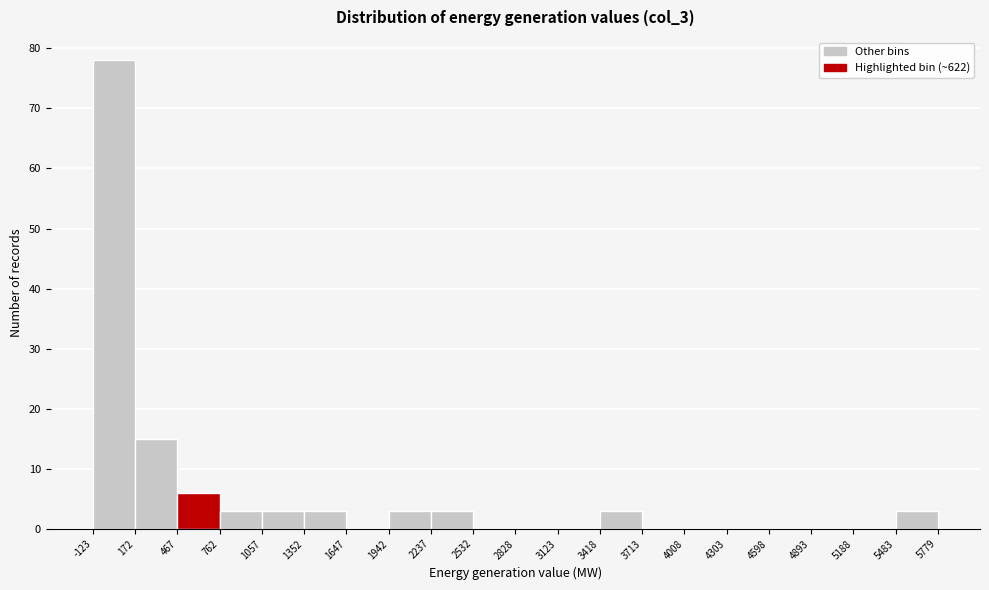

How tall is the bar that spans 172 to 467 on the x-axis? The values are not printed on the chart, so give them approximately, as read against the axis.

15